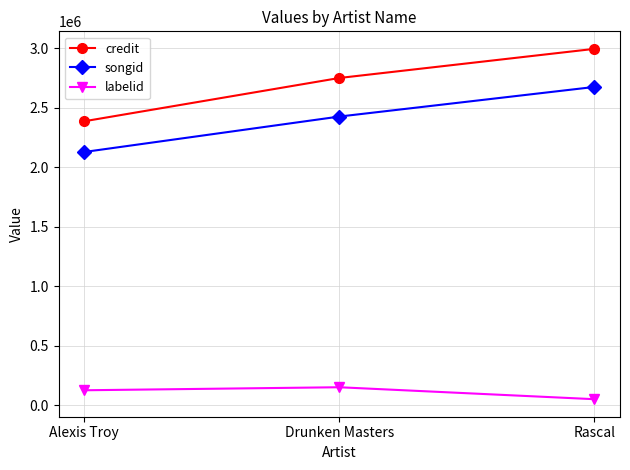

What is the maximum value shown in the chart?

2996696